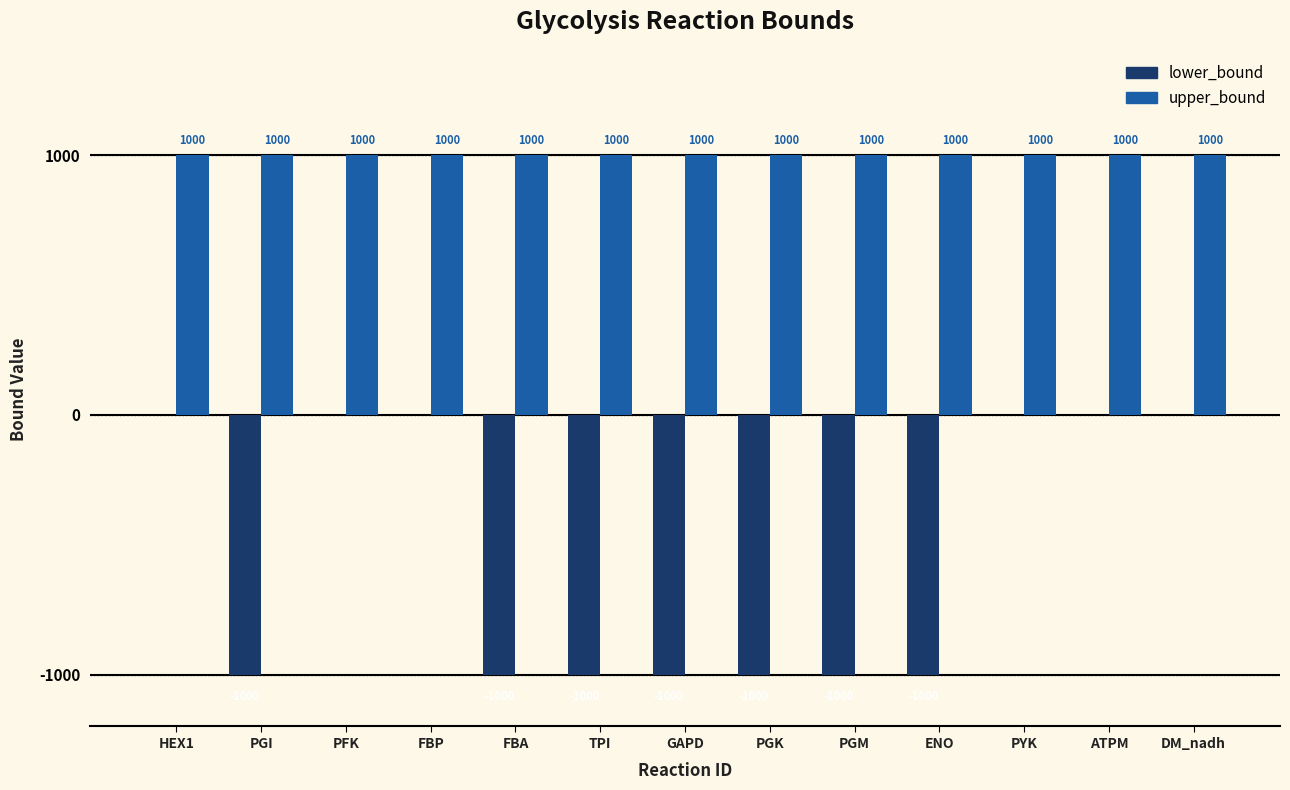

Which series has the largest total across all categories?

upper_bound